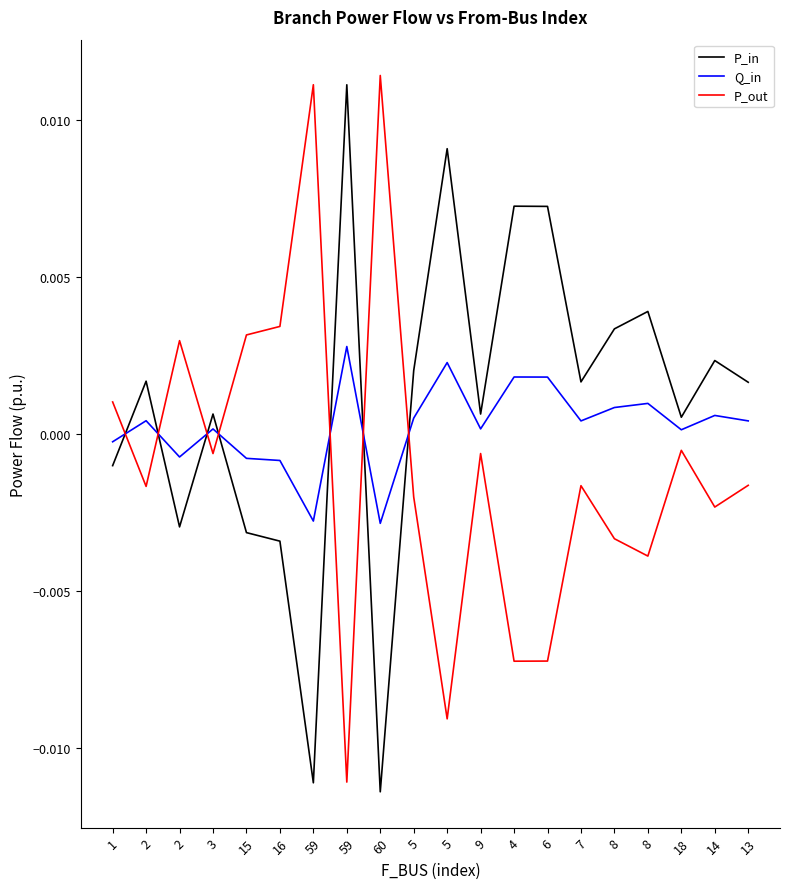

Which category has the lowest value in the P_in series?

60